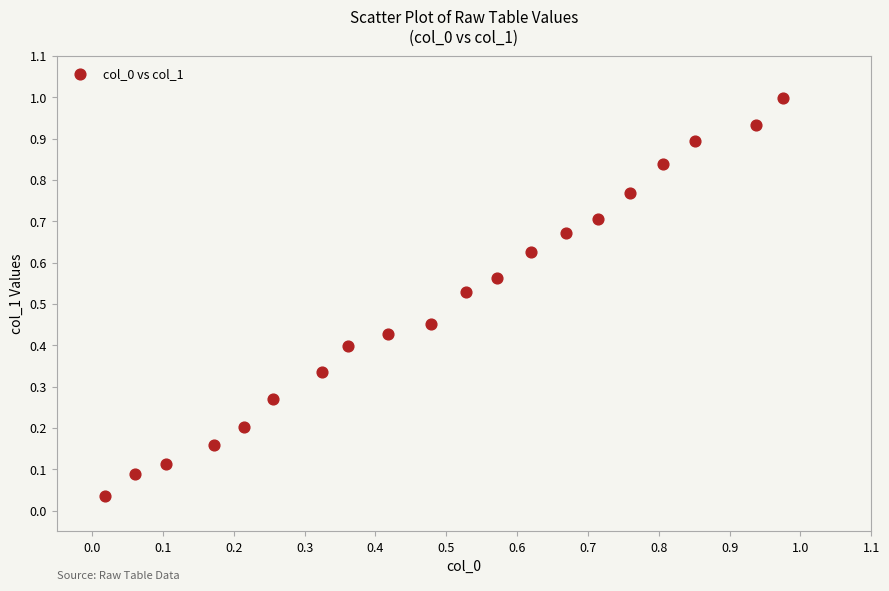

What is the range of X values (max minus min)?

1.0